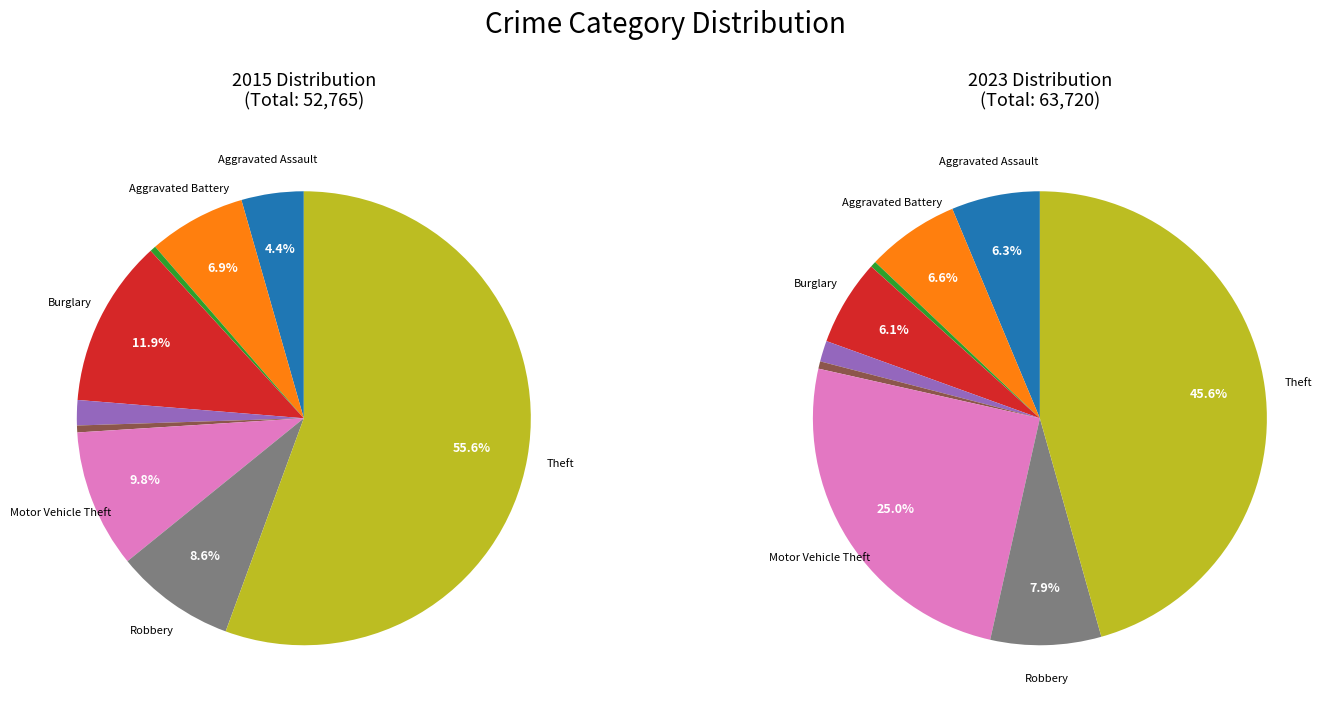

Which slice represents more than half of the pie?

Theft